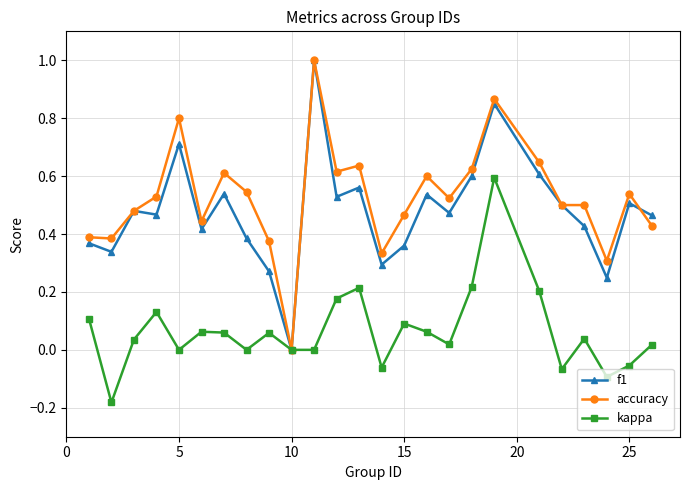

Does the chart have visible grid lines?

Yes